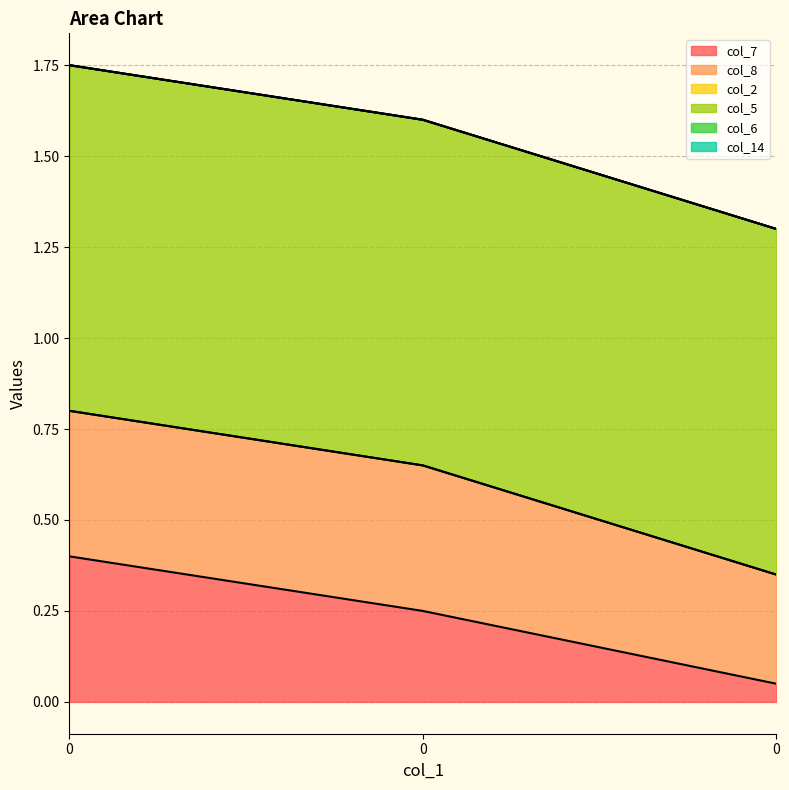

Which series has the largest total across all categories?

col_5